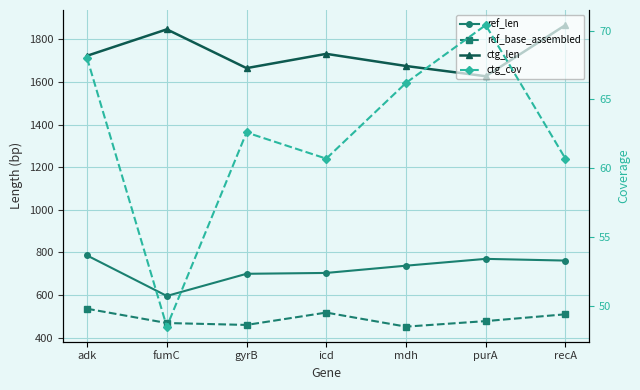

What are all the series names shown in the legend?

ref_len, ref_base_assembled, ctg_len, ctg_cov